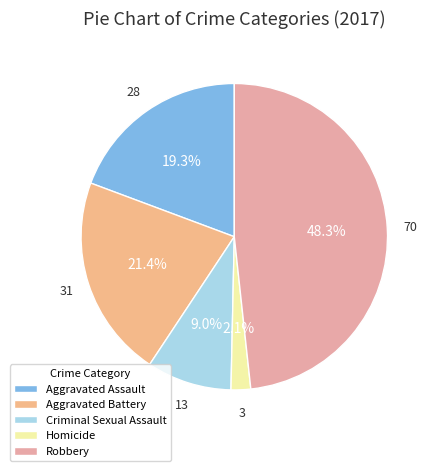

How many segments does this pie chart have?

5